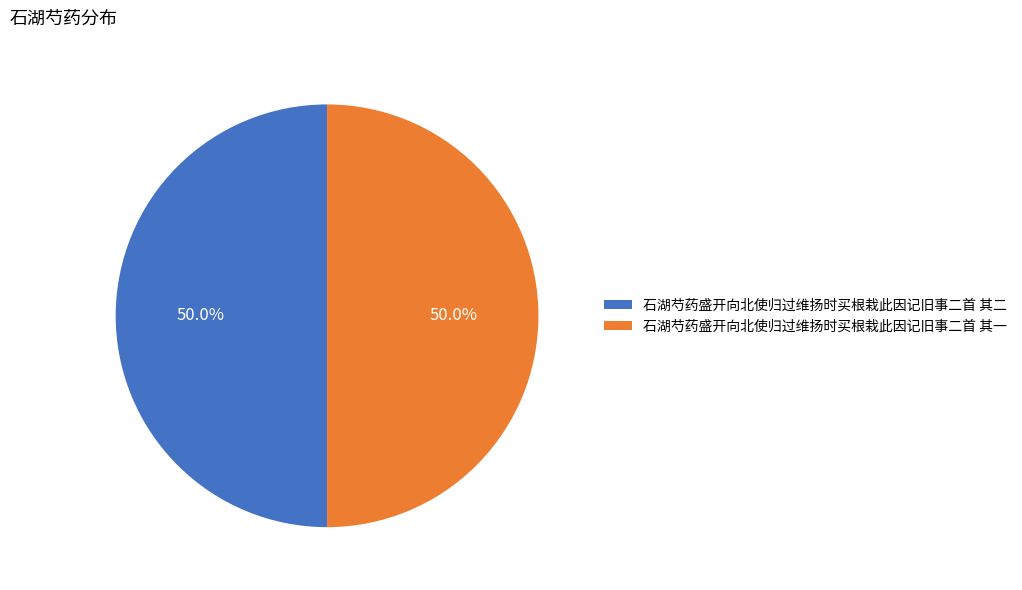

The 石湖芍药盛开向北使归过维扬时买根栽此因记旧事二首 其一 slice represents 50% of the pie. True or false?

True